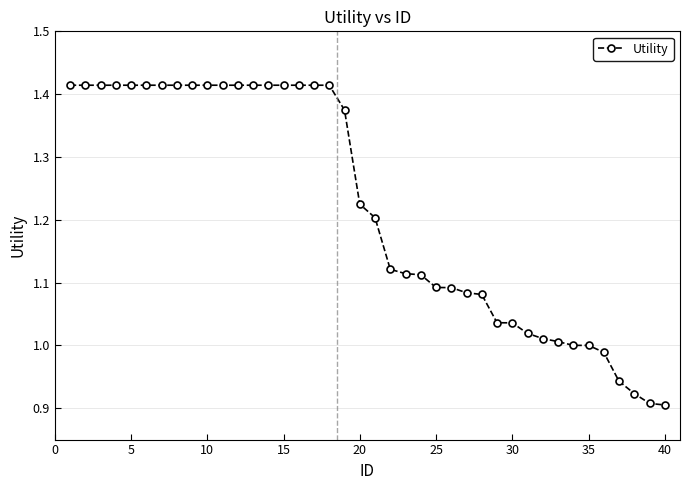

What is the difference between the second highest and minimum values?

0.5